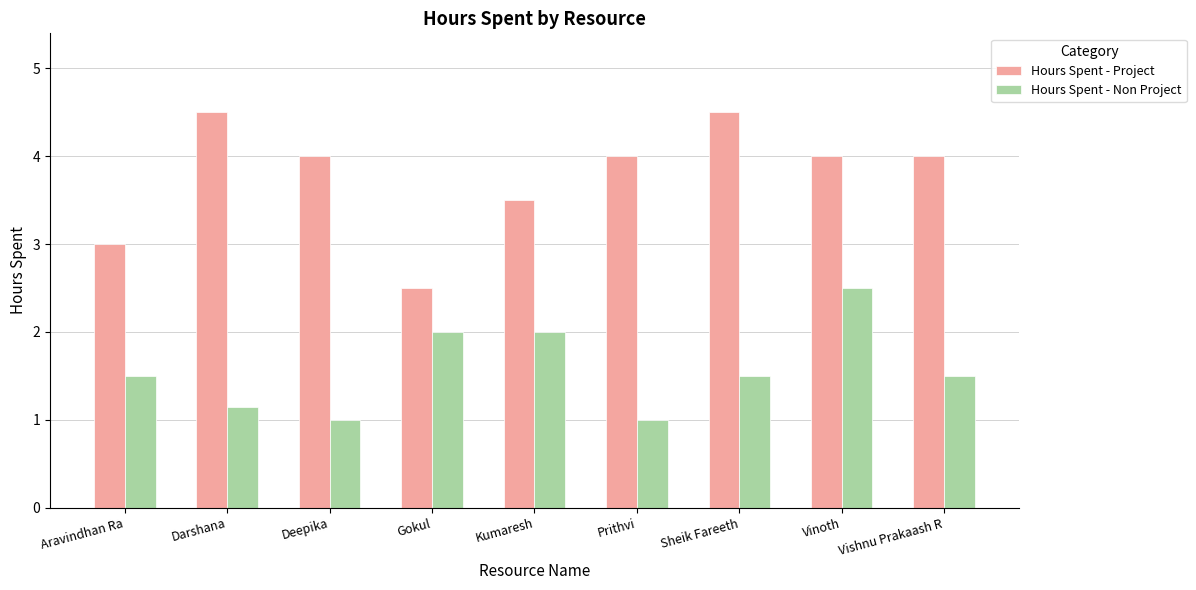

Are the bars grouped side by side (vs. stacked)?

Yes